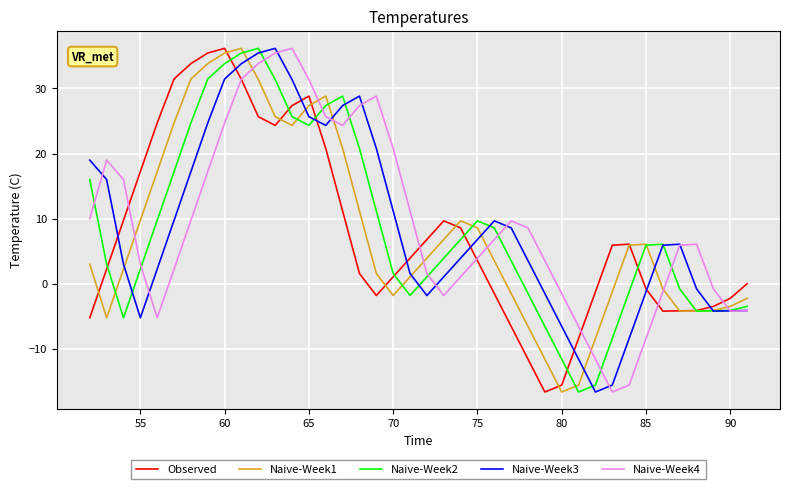

What is the highest value of the Naive-Week3 series?

36.2